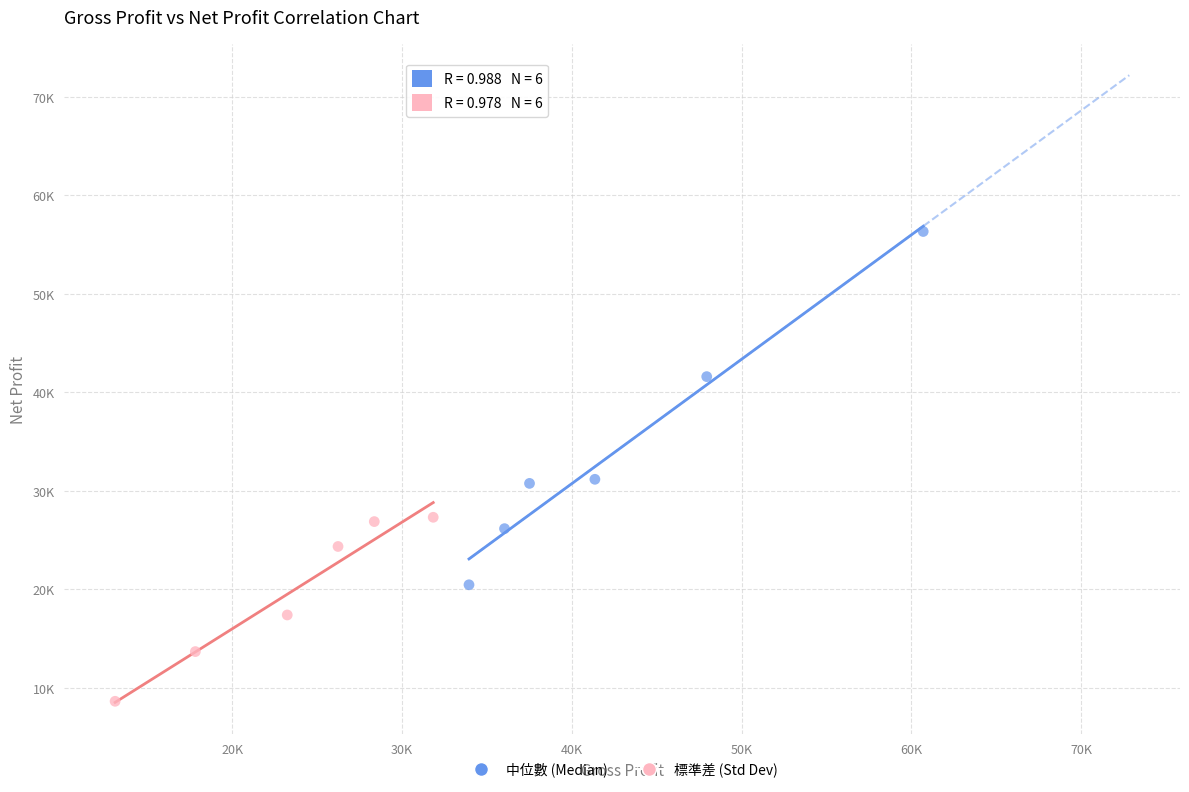

Which series contains the highest Y value?

中位數 (Median)